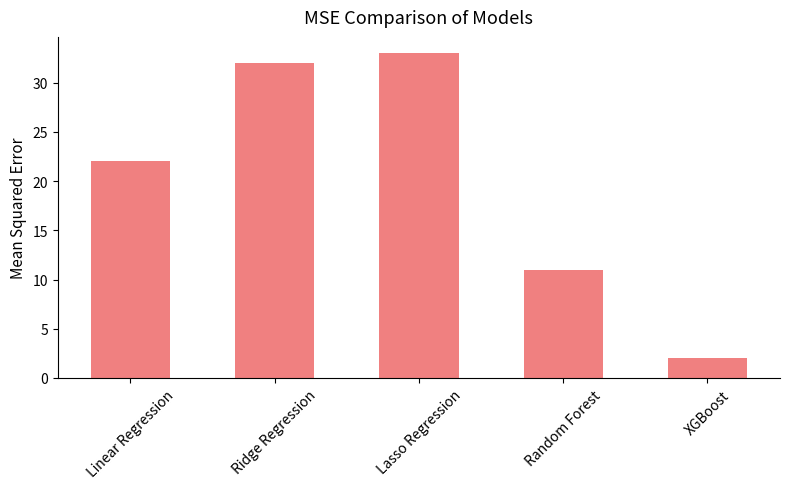

Reading left to right, transcribe all the data shown in this chart.

Linear Regression=22	Ridge Regression=32	Lasso Regression=33	Random Forest=11	XGBoost=2